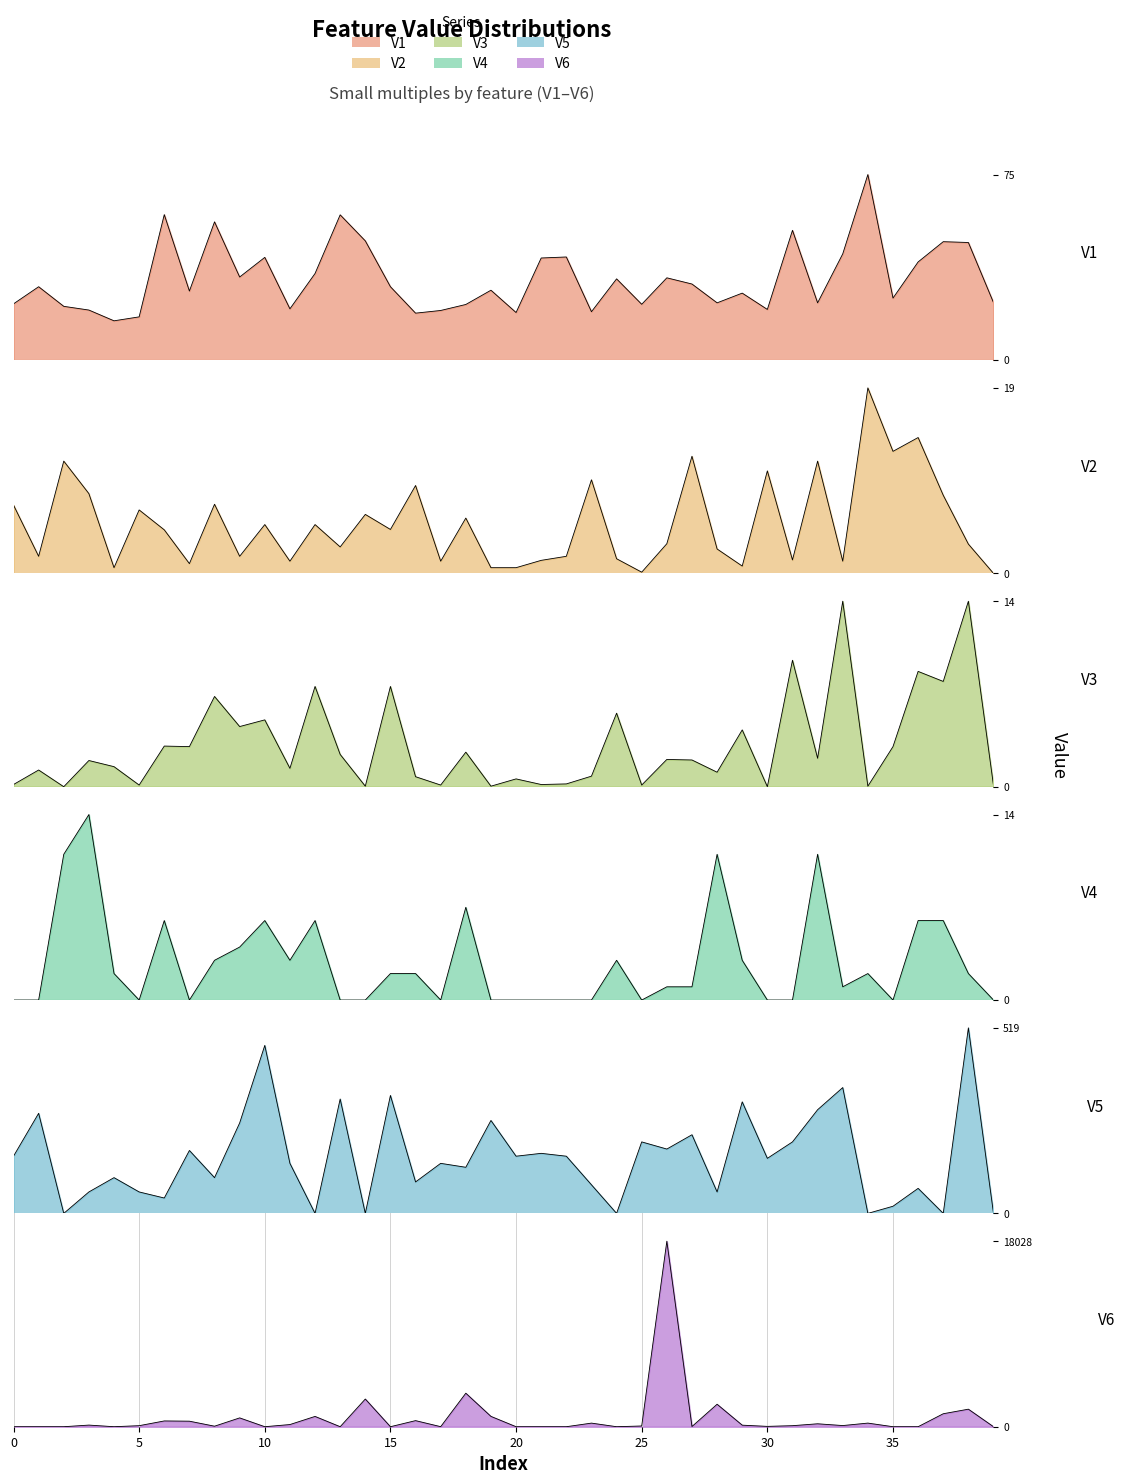

The value of V6 at 14 is 2691.0. True or false?

True